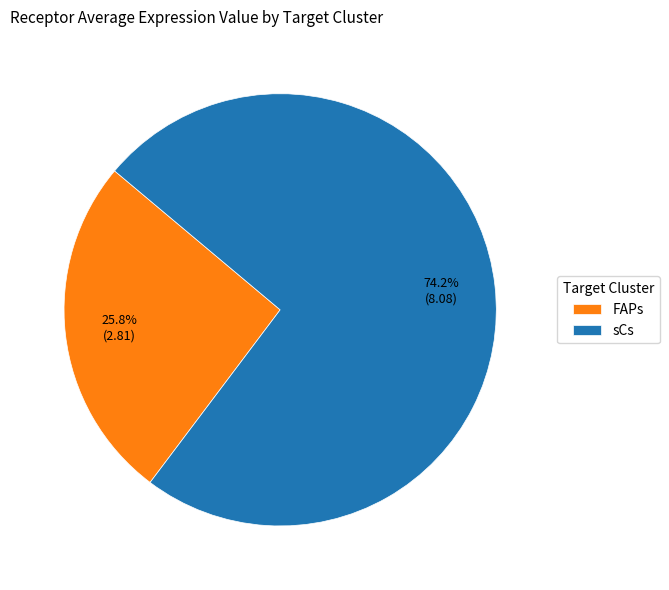

How much of the chart is everything except sCs?

25.8%